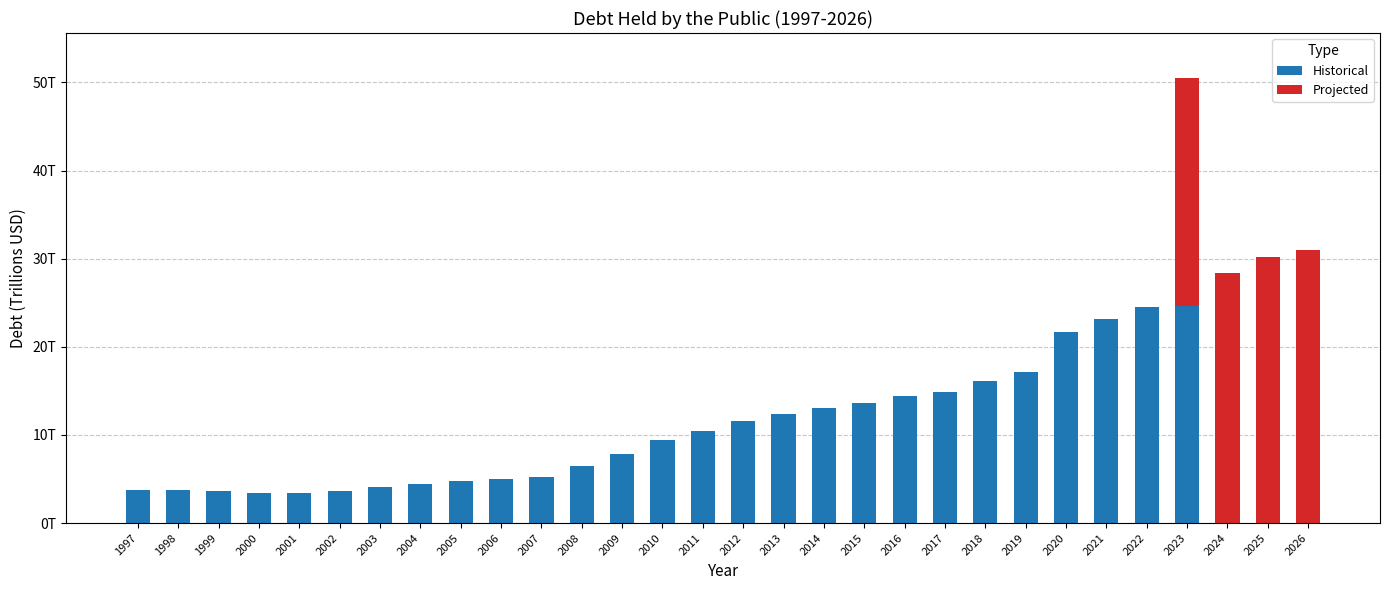

List the series in order of their peak value, lowest first.

Historical, Projected